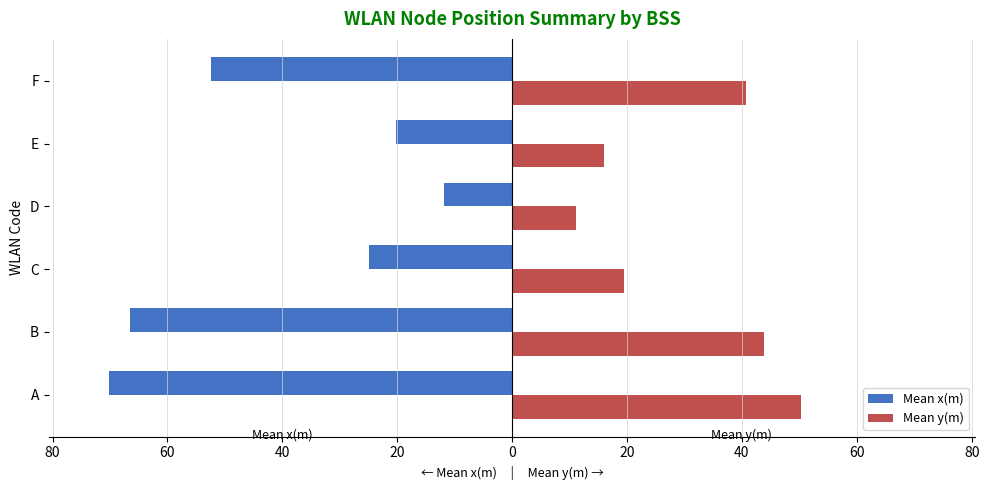

What are all the series names shown in the legend?

Mean x(m), Mean y(m)